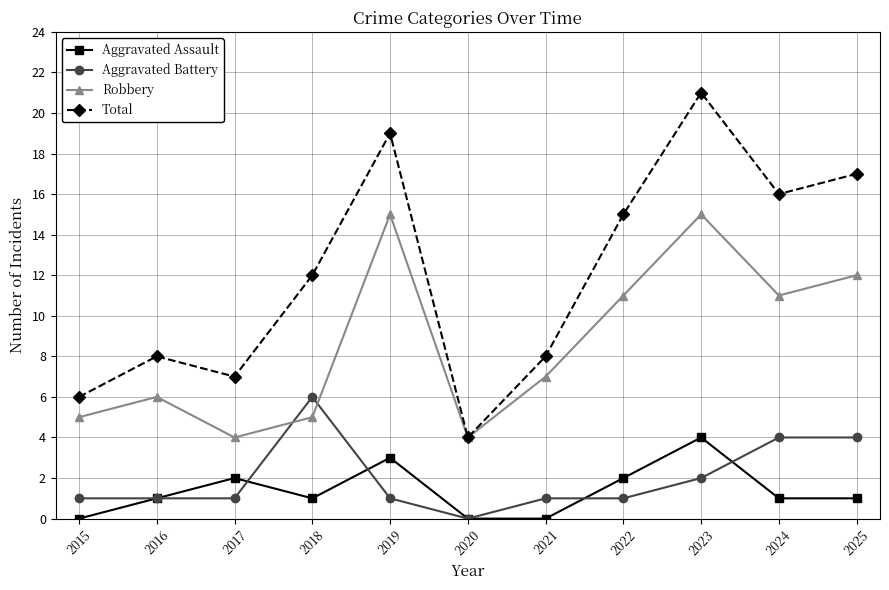

How many values in Aggravated Battery are above zero?

10